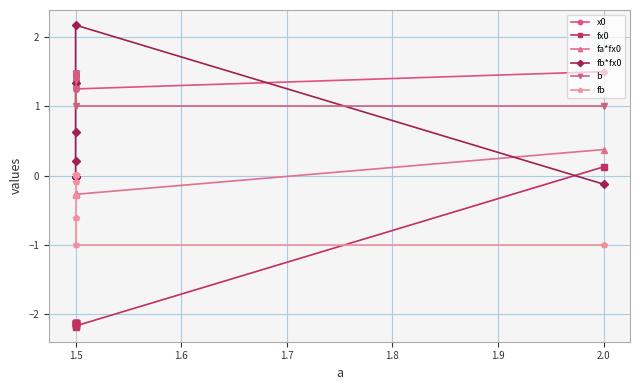

The fx0 series shows -1.0 at 1.5. True or false?

False